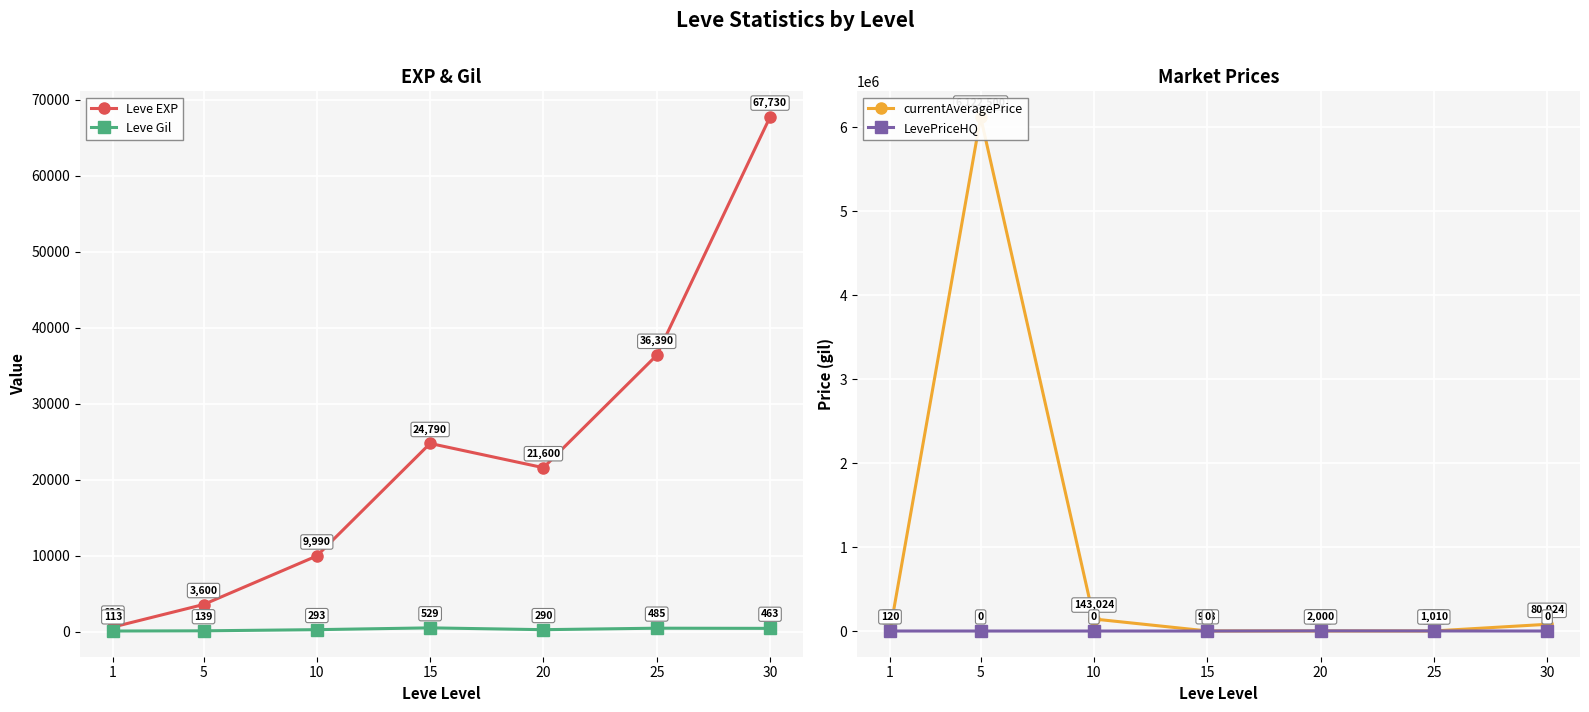

What is the sum of all Leve Gil values?

2312